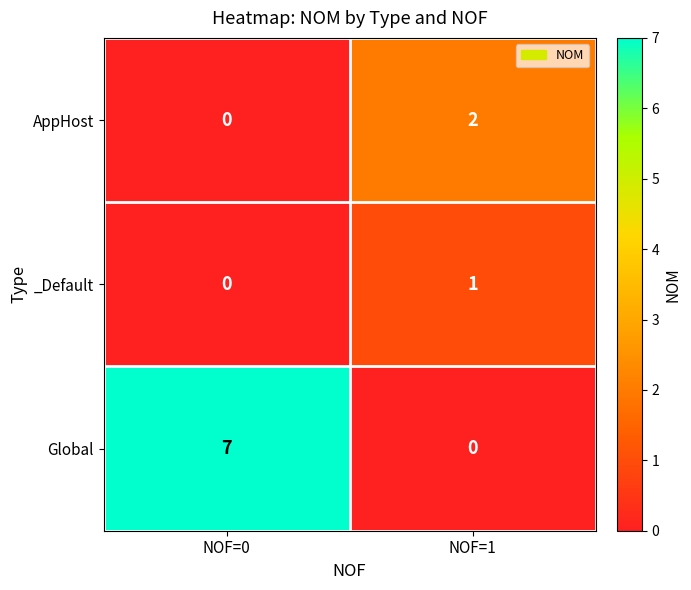

Reading left to right, what are all the values shown in this chart?

AppHost: 0	2
_Default: 0	1
Global: 7	0